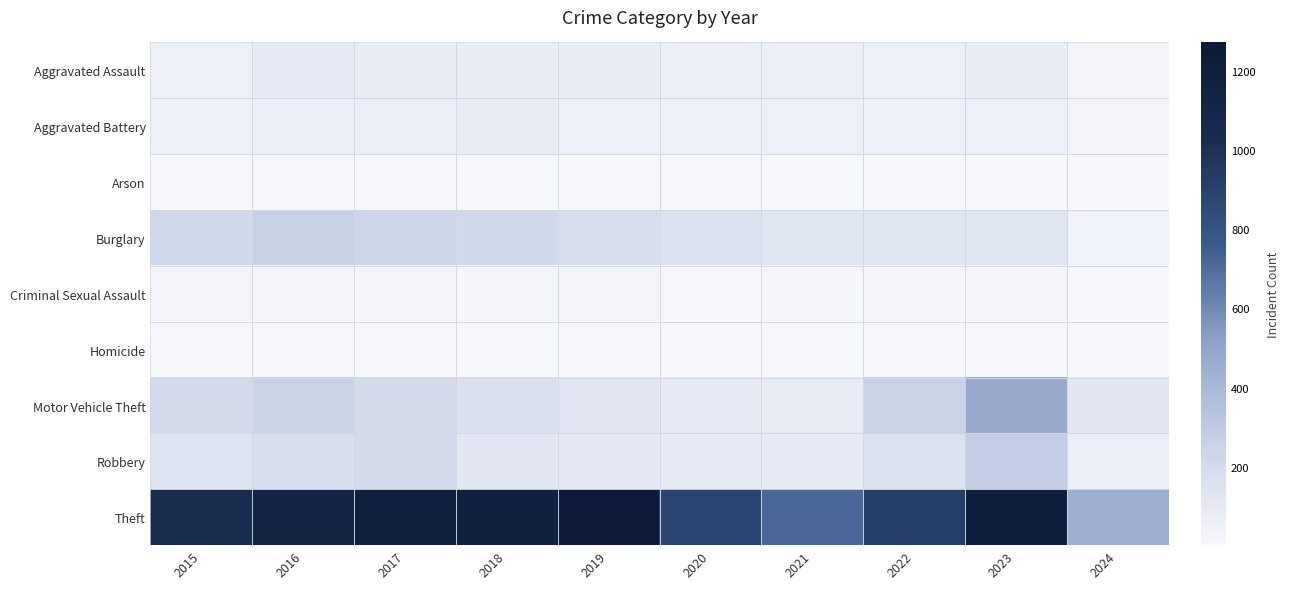

At how many categories does at least one series exceed 264?

10